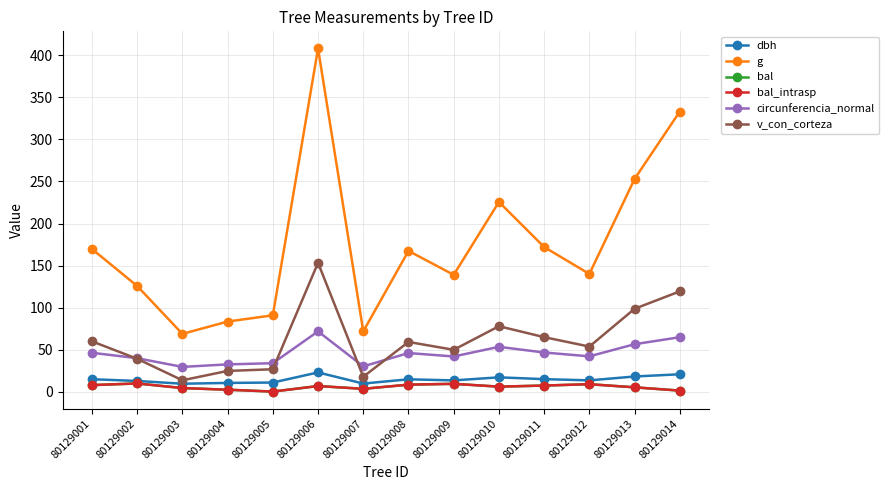

What is the spread (max minus min) of values at 80129009?

129.7